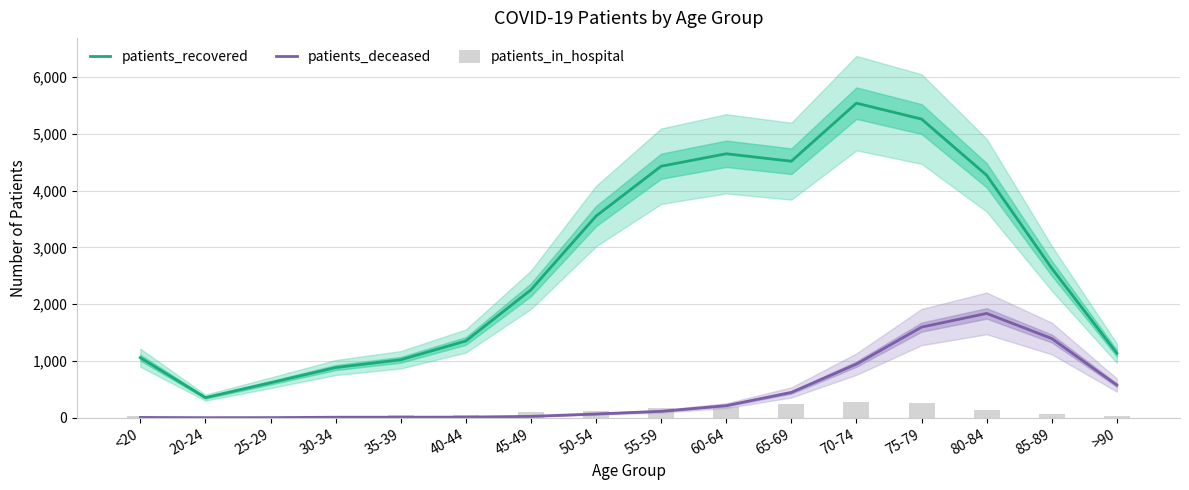

At how many categories does at least one series exceed 1330?

10